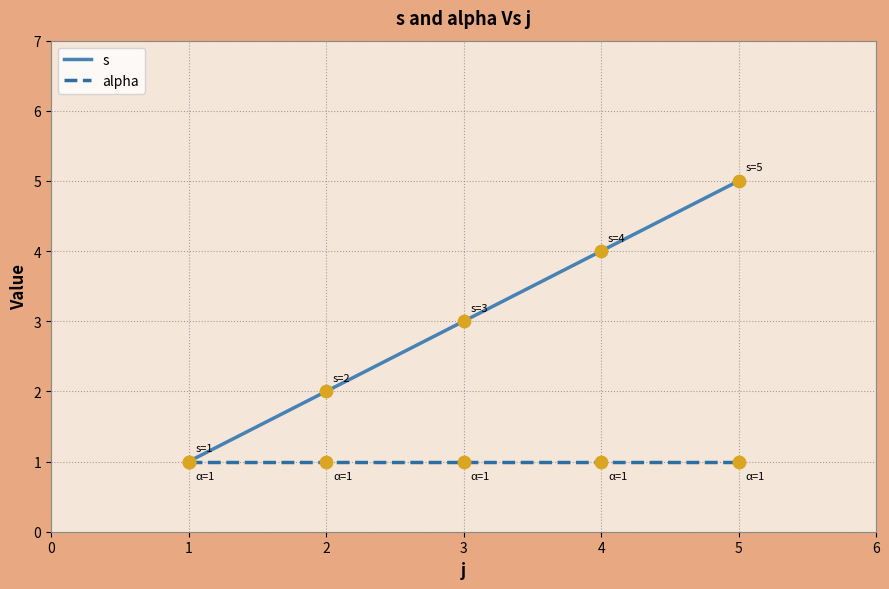

Which series changed the most between 3 and 5?

s